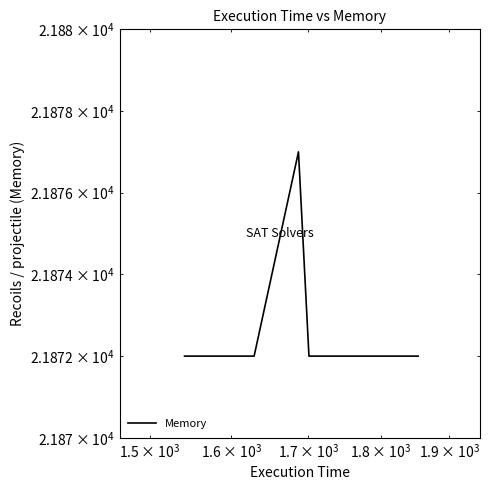

How many interior local peaks (higher than both neighbors) does the data have?

1